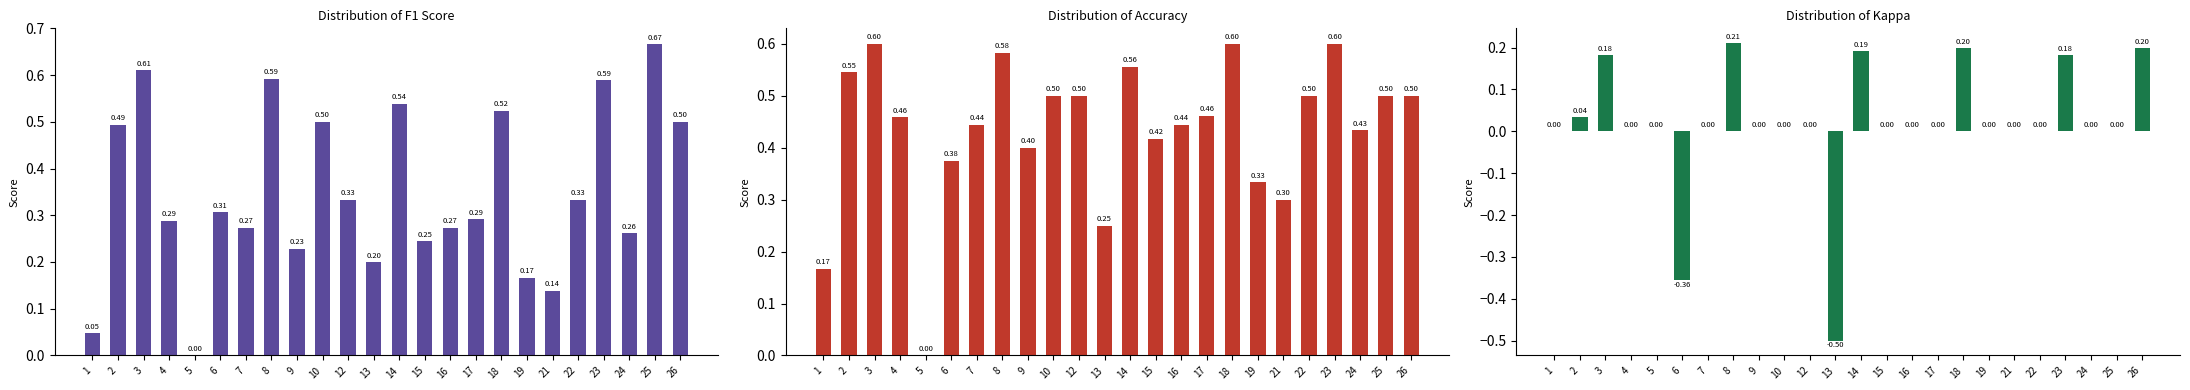

Which series has the widest spread of values?

kappa